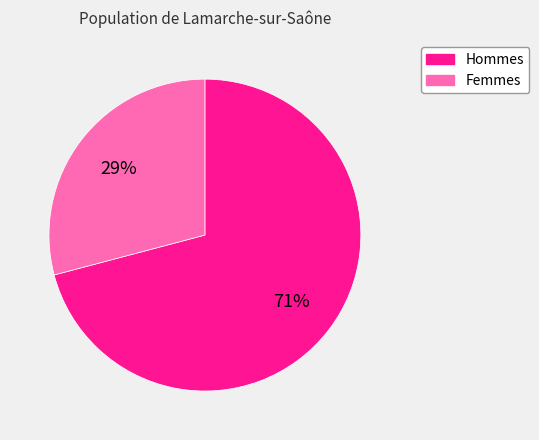

Is there a majority slice in this chart?

Yes